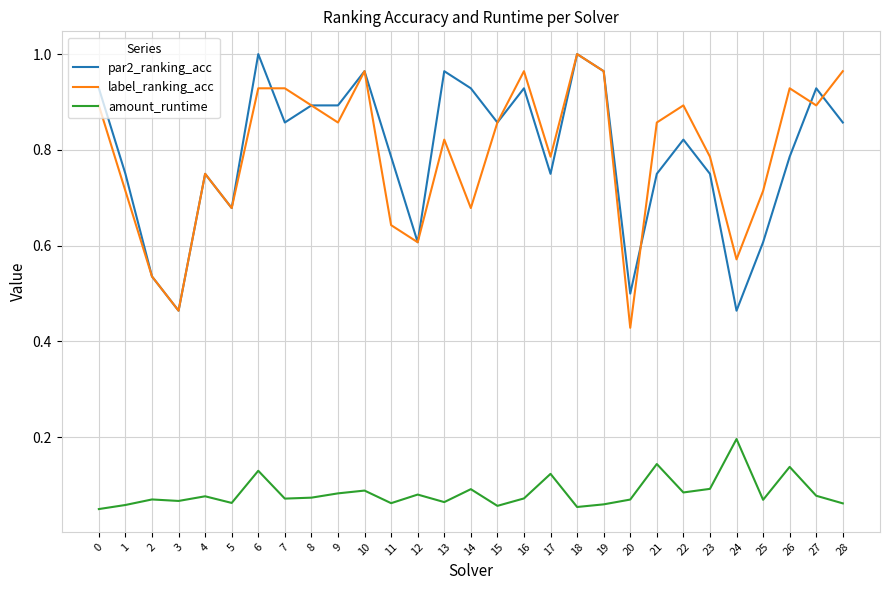

What is the total value across all series at 23?

1.6